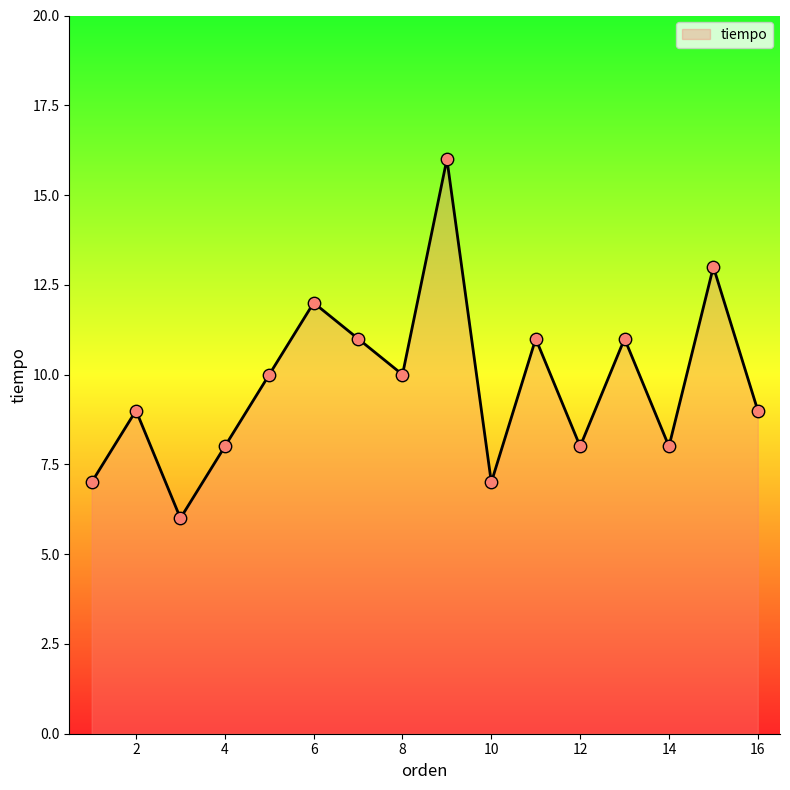

What is the minimum value shown in the chart?

6